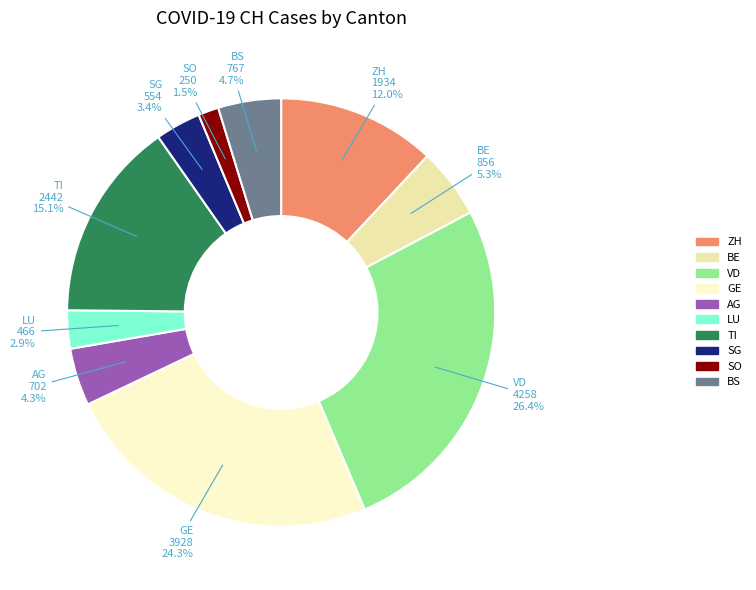

Which category has the smallest portion of the pie?

SO